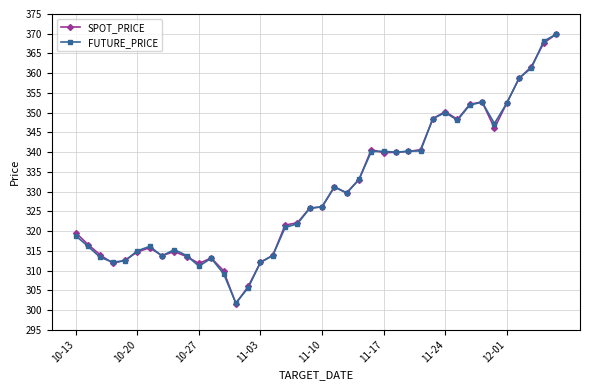

True or false: FUTURE_PRICE has more than 1 interior local peaks.

True